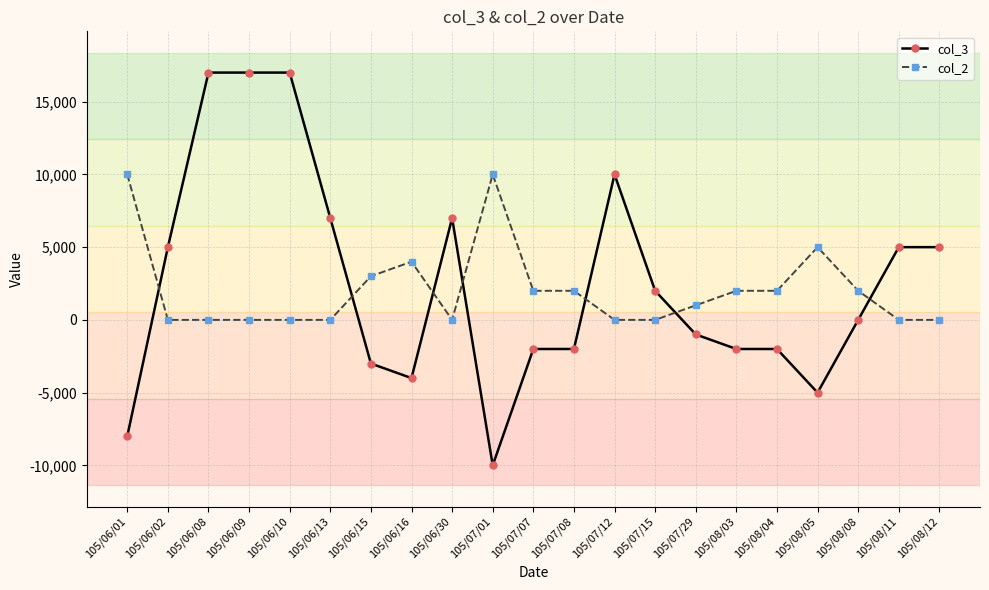

Which label corresponds to the smallest value in the chart?

105/07/01